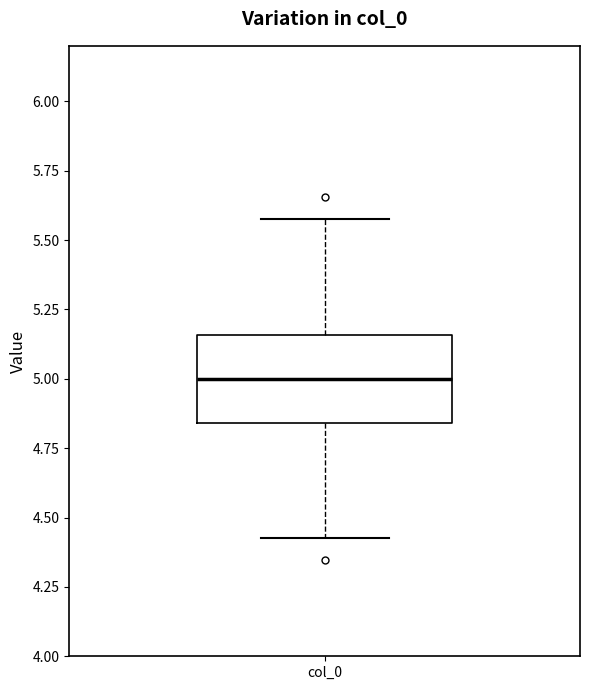

Where is the lower edge of the box for col_0 on the y-axis? The values are not printed on the chart, so give them approximately, as read against the axis.

4.85